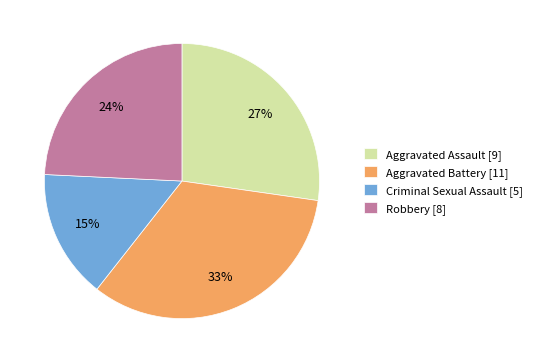

To the nearest percent, what is the average slice percentage?

25%